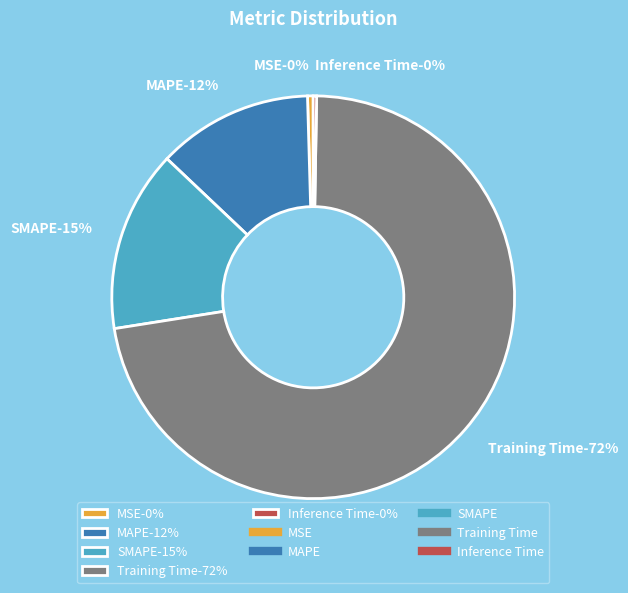

True or false: Training Time accounts for 72% of the total.

True